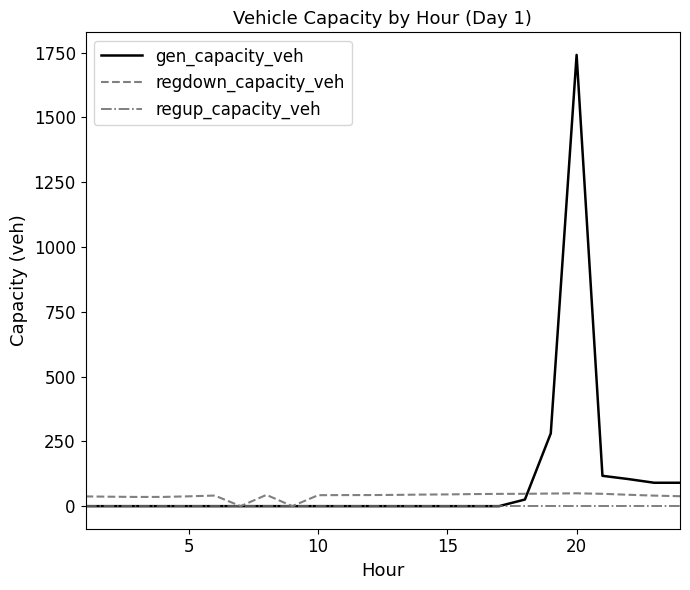

Rank the series by their average value, from lowest to highest.

regup_capacity_veh, regdown_capacity_veh, gen_capacity_veh